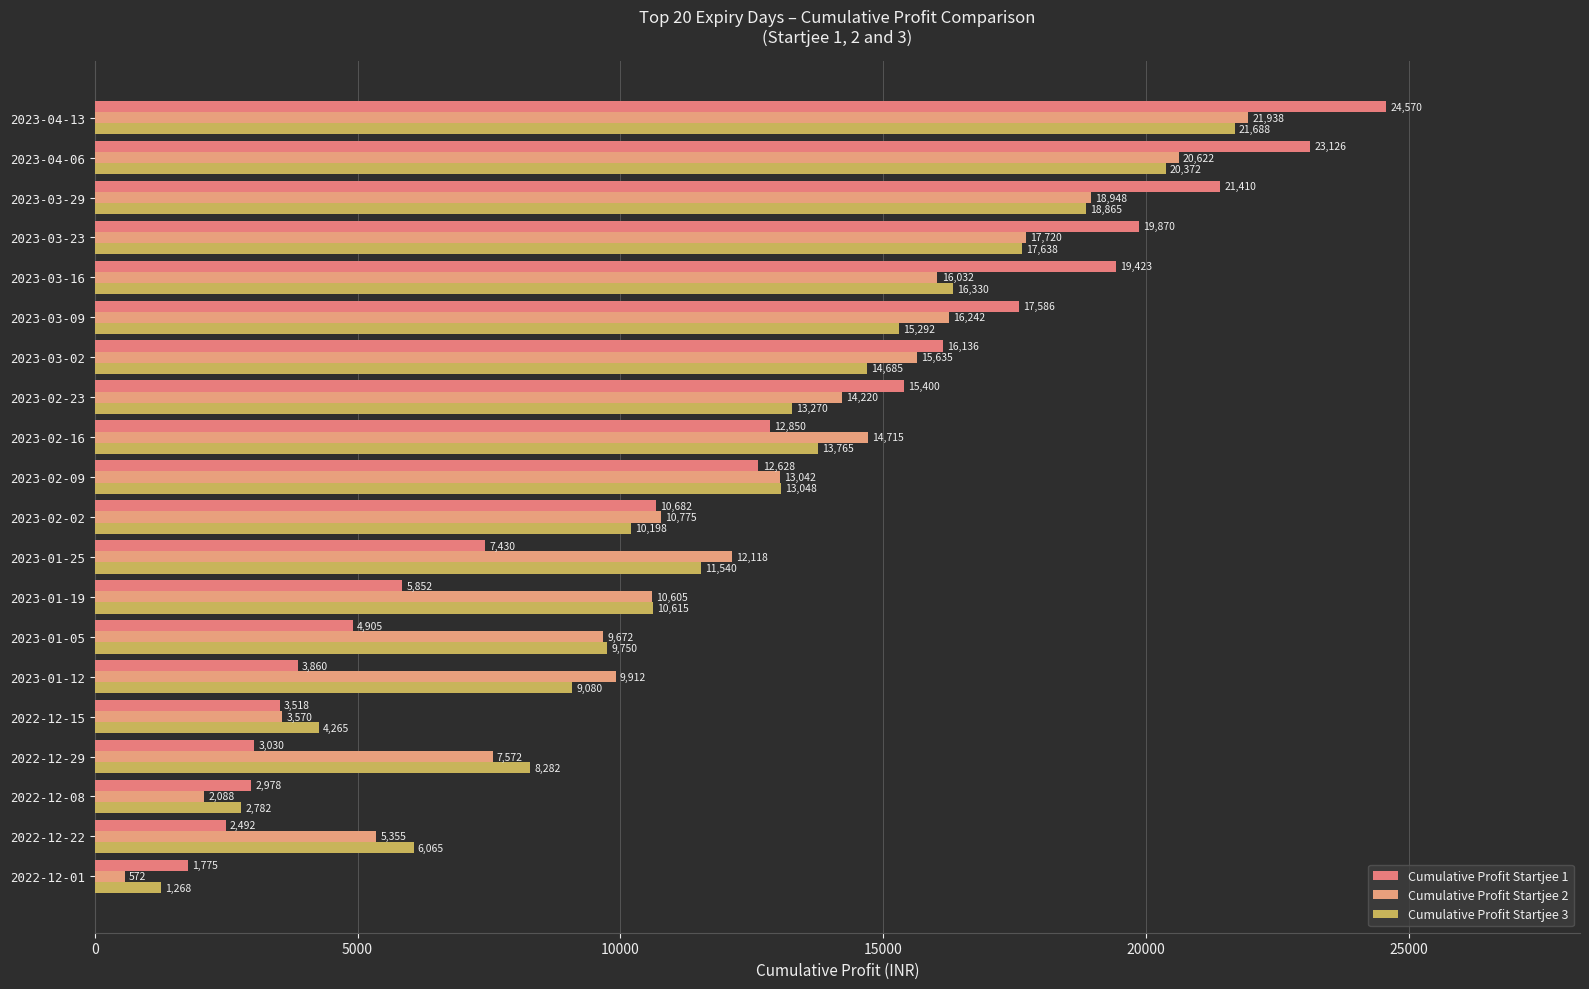

How many data points in Cumulative Profit Startjee 1 are above 12627?

10